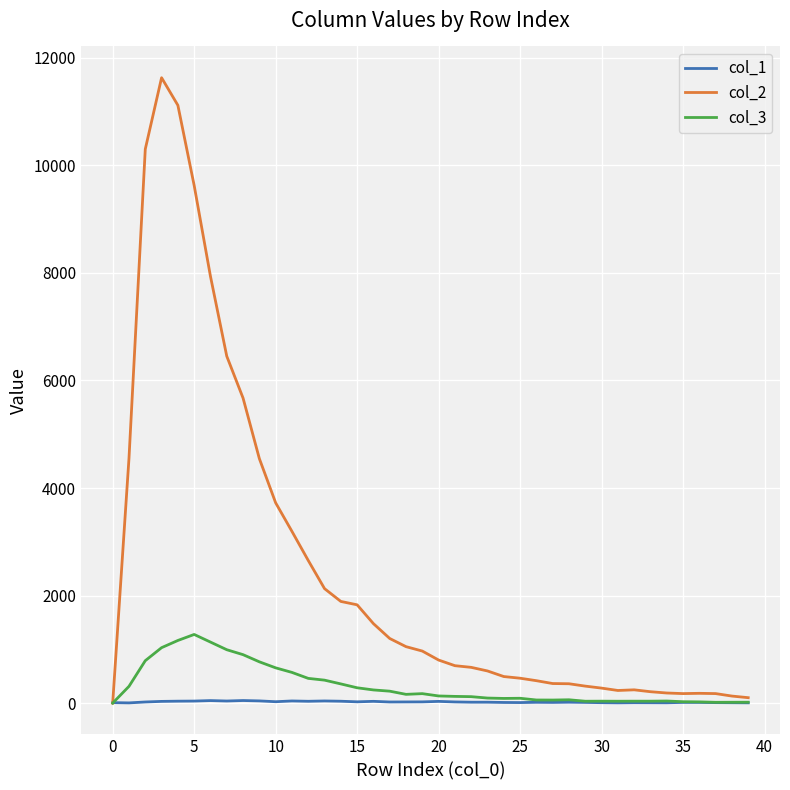

Does the chart display data point markers on the line(s)?

No